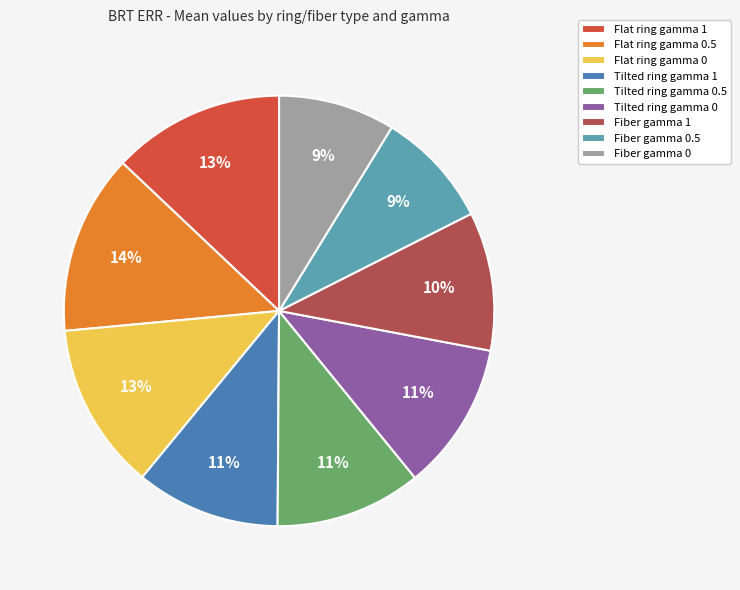

True or false: Flat ring gamma 0.5 accounts for 14% of the total.

True